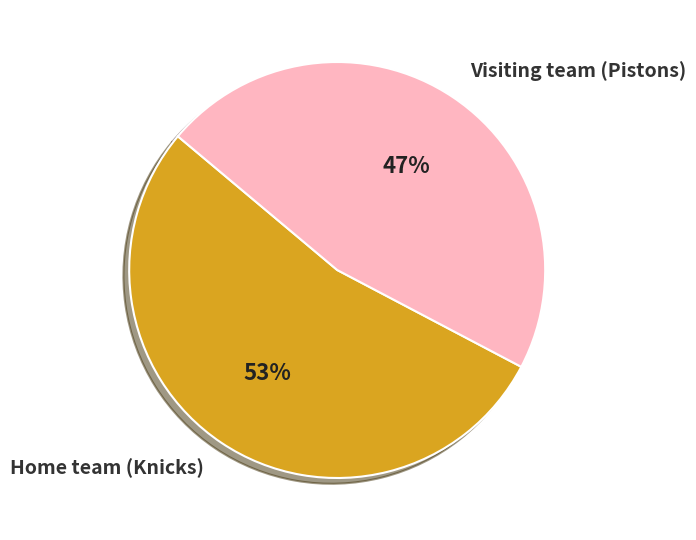

The Home team (Knicks) slice represents 53% of the pie. True or false?

True